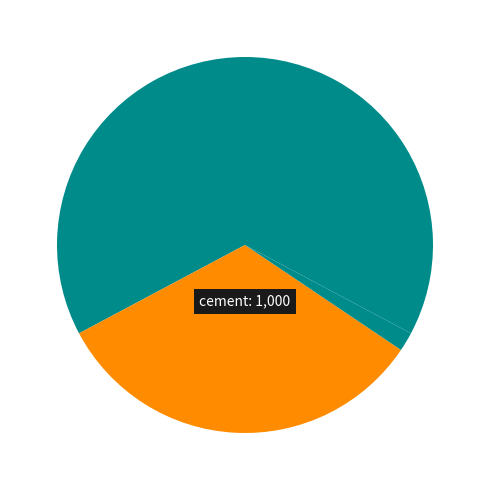

How many slices are in this pie chart?

4